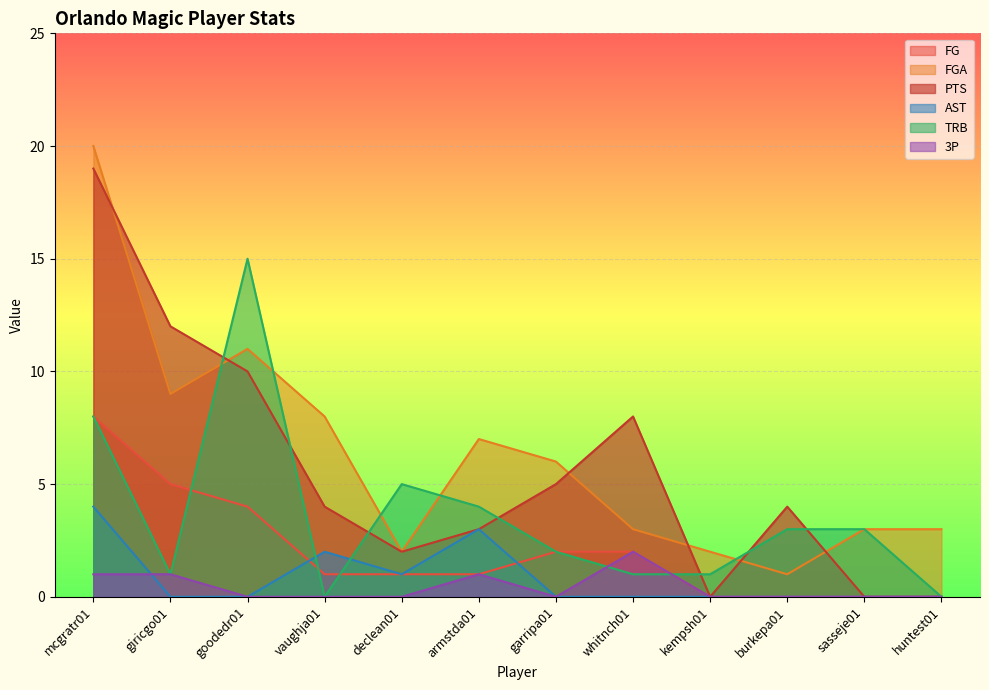

The value of AST at armstda01 is 4. True or false?

False